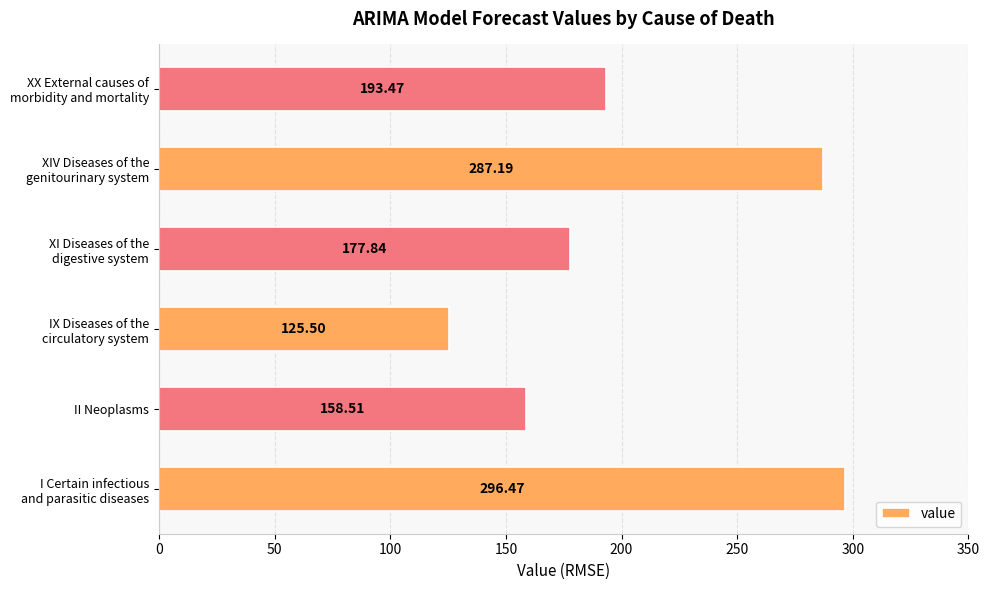

What is the average value?

206.5